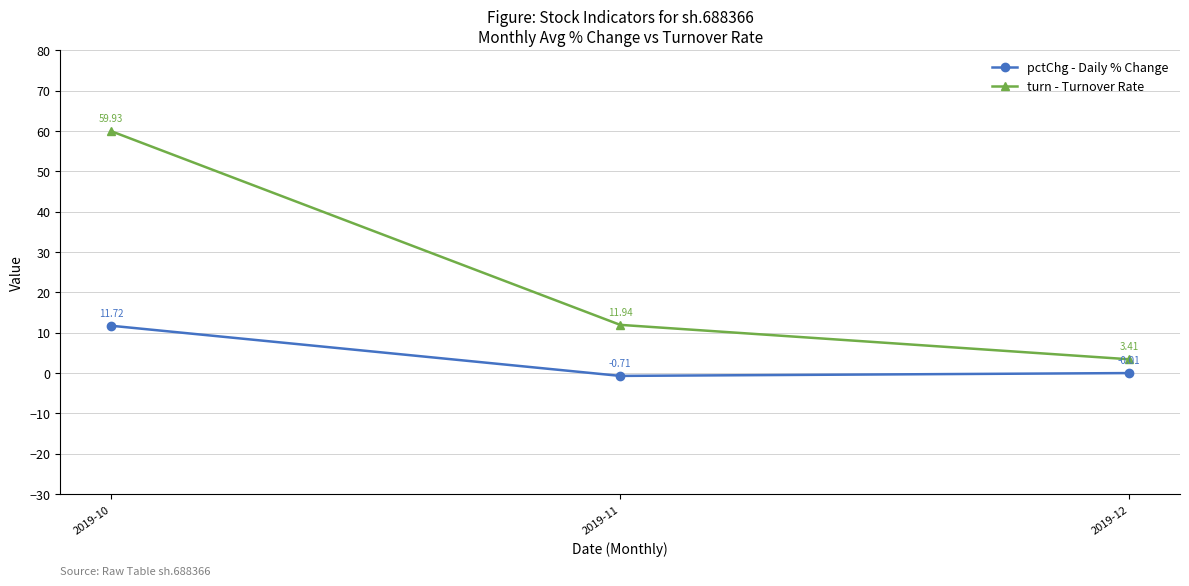

The turn - Turnover Rate series shows 6.7 at 2019-11. True or false?

False